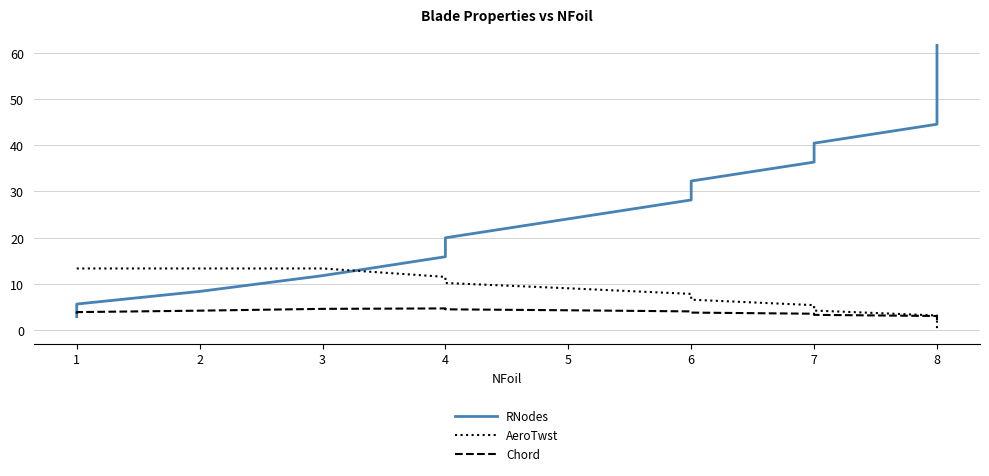

True or false: Chord has more than 2 interior local peaks.

False